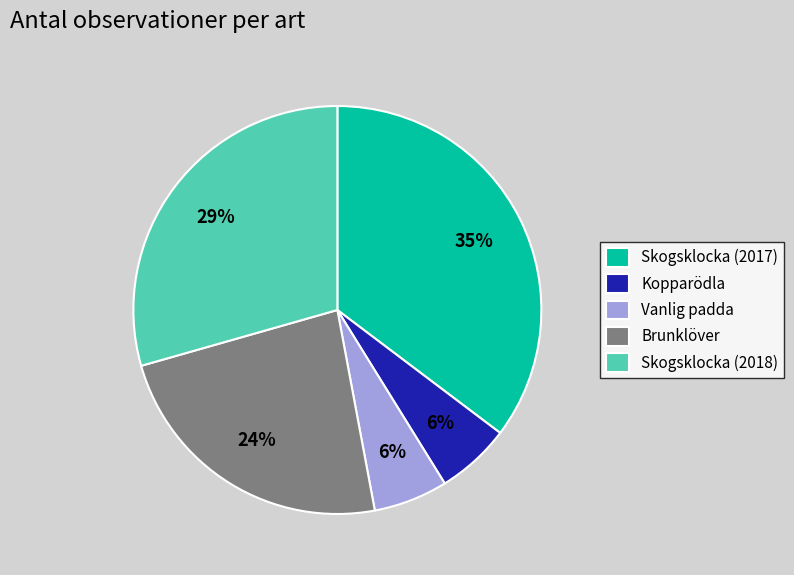

The Kopparödla slice represents 12% of the pie. True or false?

False